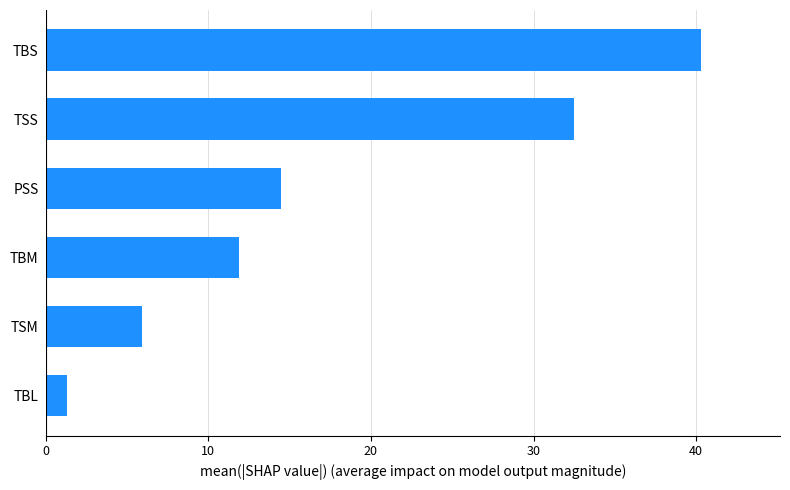

Reading bottom to top, extract all data points from this chart.

TBL=1.3	TSM=6.0	TBM=11.9	PSS=14.5	TSS=32.5	TBS=40.3